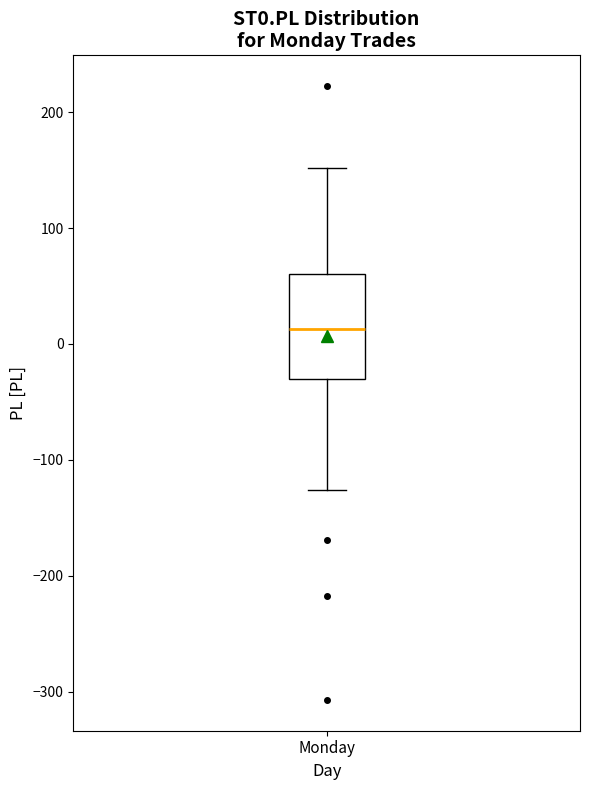

Read this box plot against the y-axis: the position of the median line, the range covered by the box, and the ends of both whiskers. The values are not printed on the chart, so give them approximately, as read against the axis.

median 10, box -30 to 60, whiskers -130 to 150